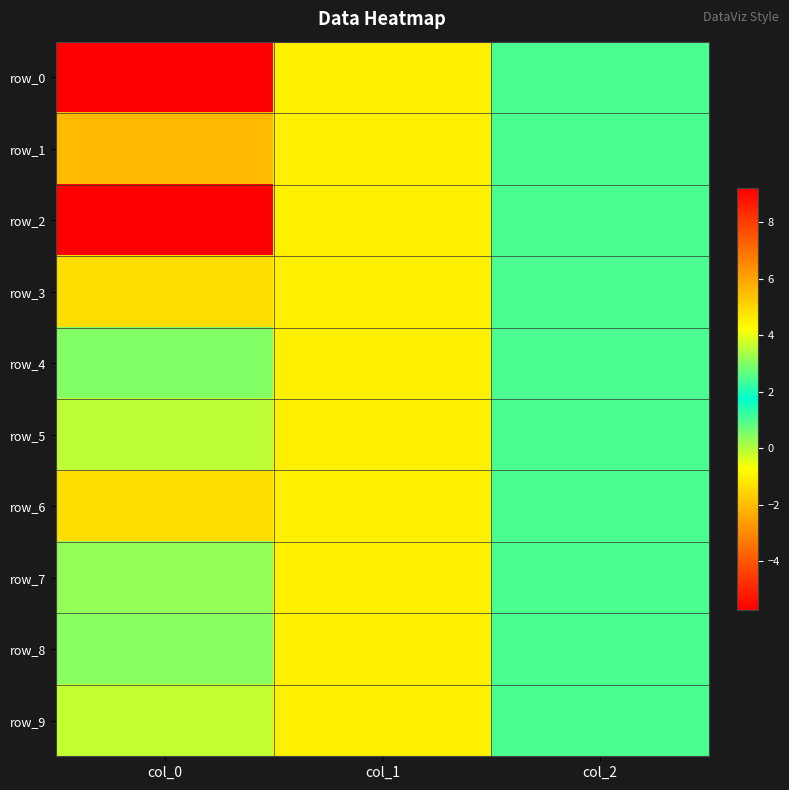

What is the minimum value for row_4?

-1.0